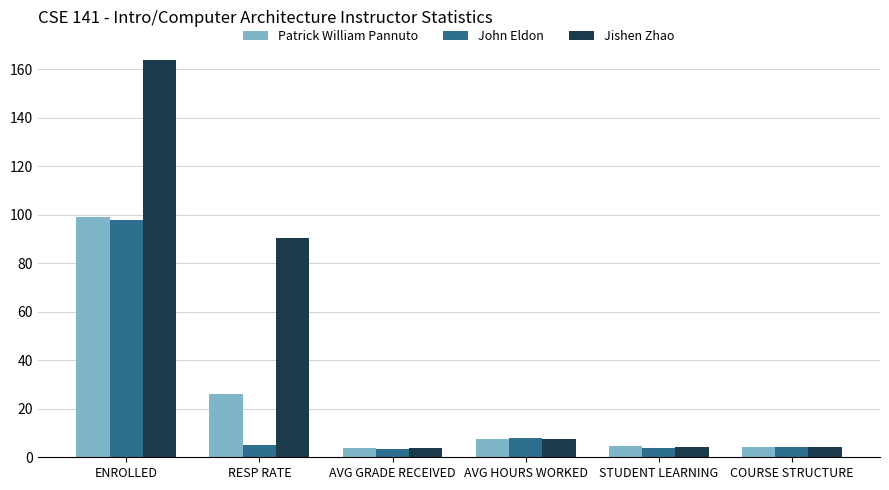

How many values in the Jishen Zhao series exceed 7?

3